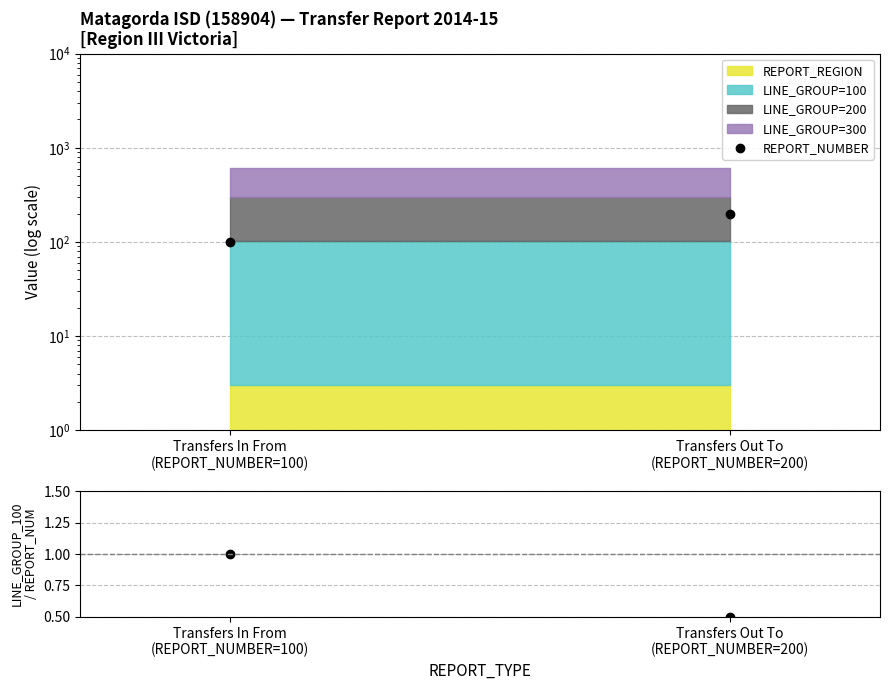

What is the difference between the REPORT_NUMBER values at Transfers Out To
(REPORT_NUMBER=200) and Transfers In From
(REPORT_NUMBER=100)?

100.0